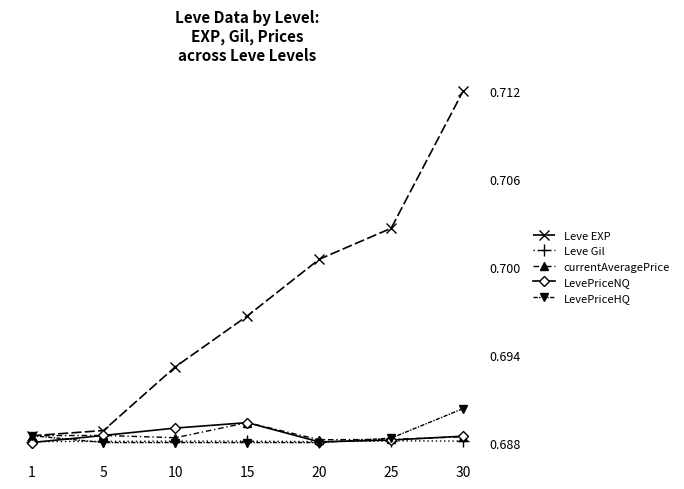

Which series has the largest range (max minus min)?

Leve EXP